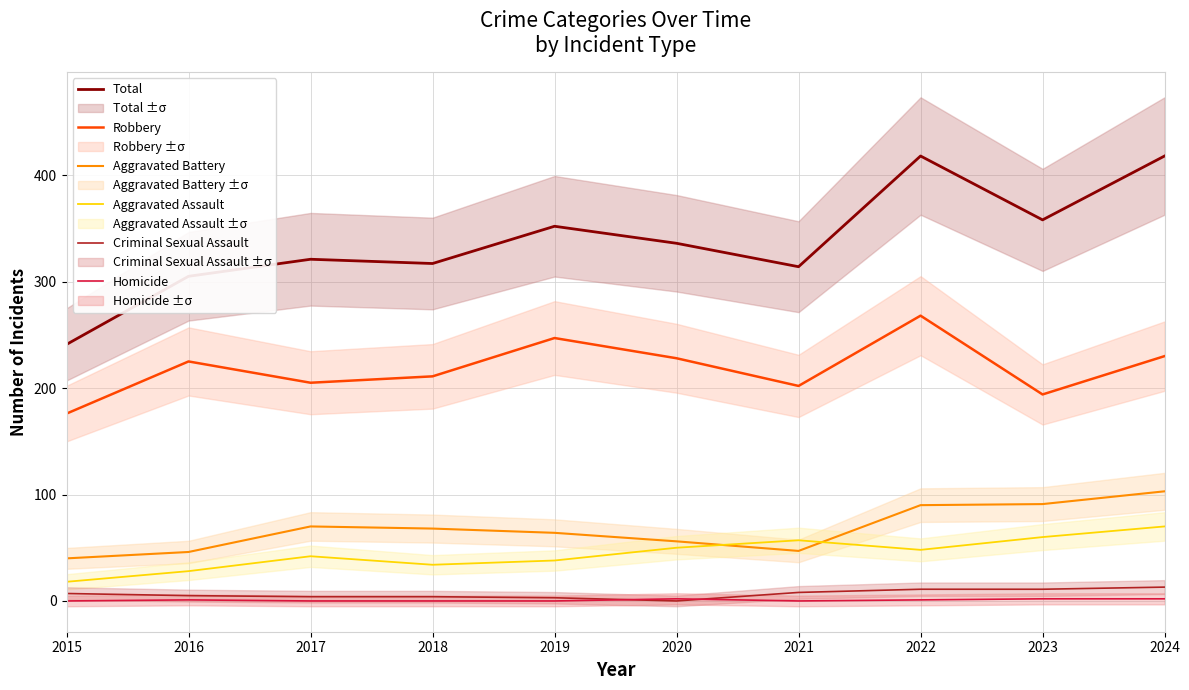

True or false: Total has more than 2 points higher than both neighbors.

True